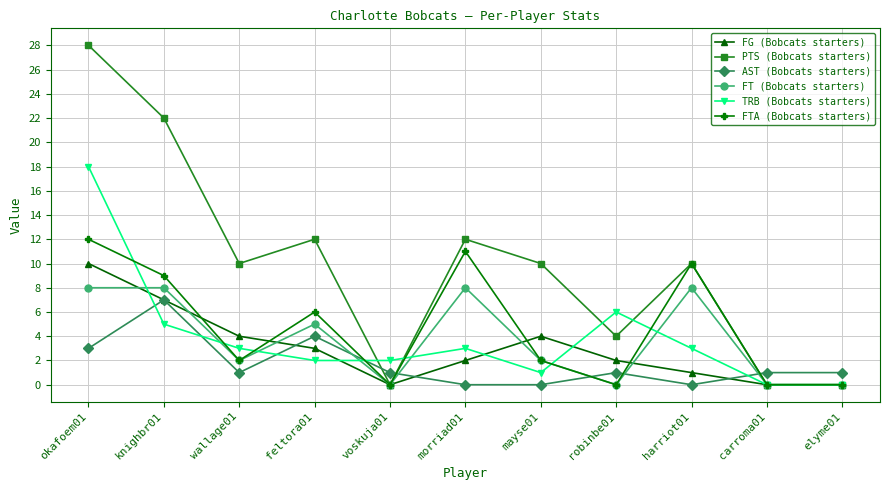

Does the chart display data point markers on the line(s)?

Yes